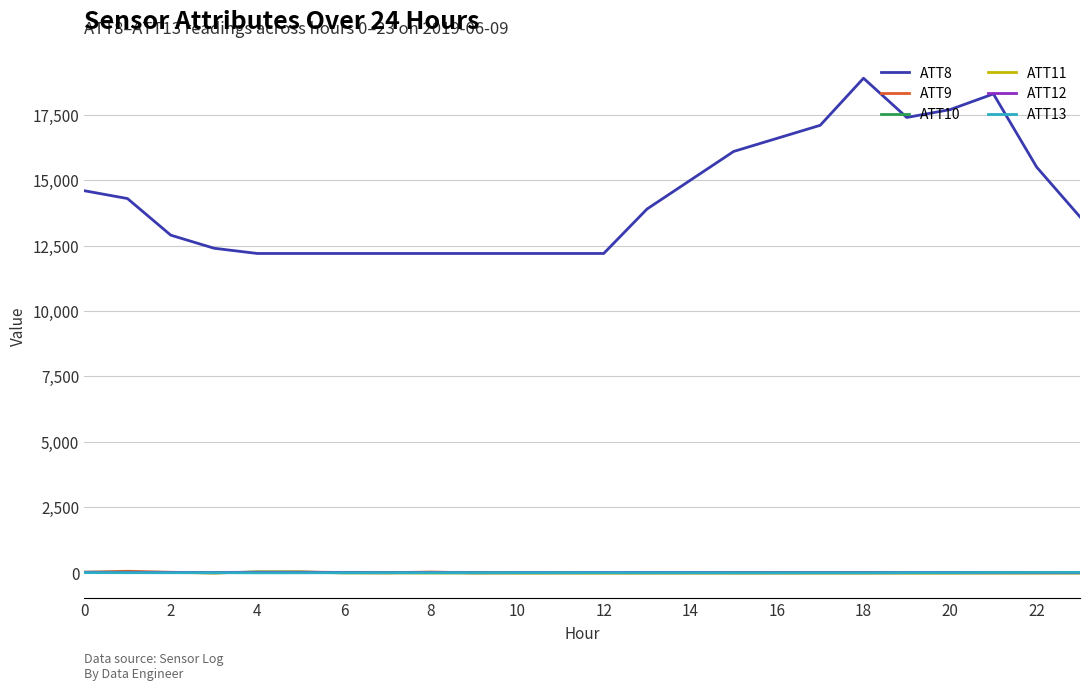

How many lines are shown in the chart?

6